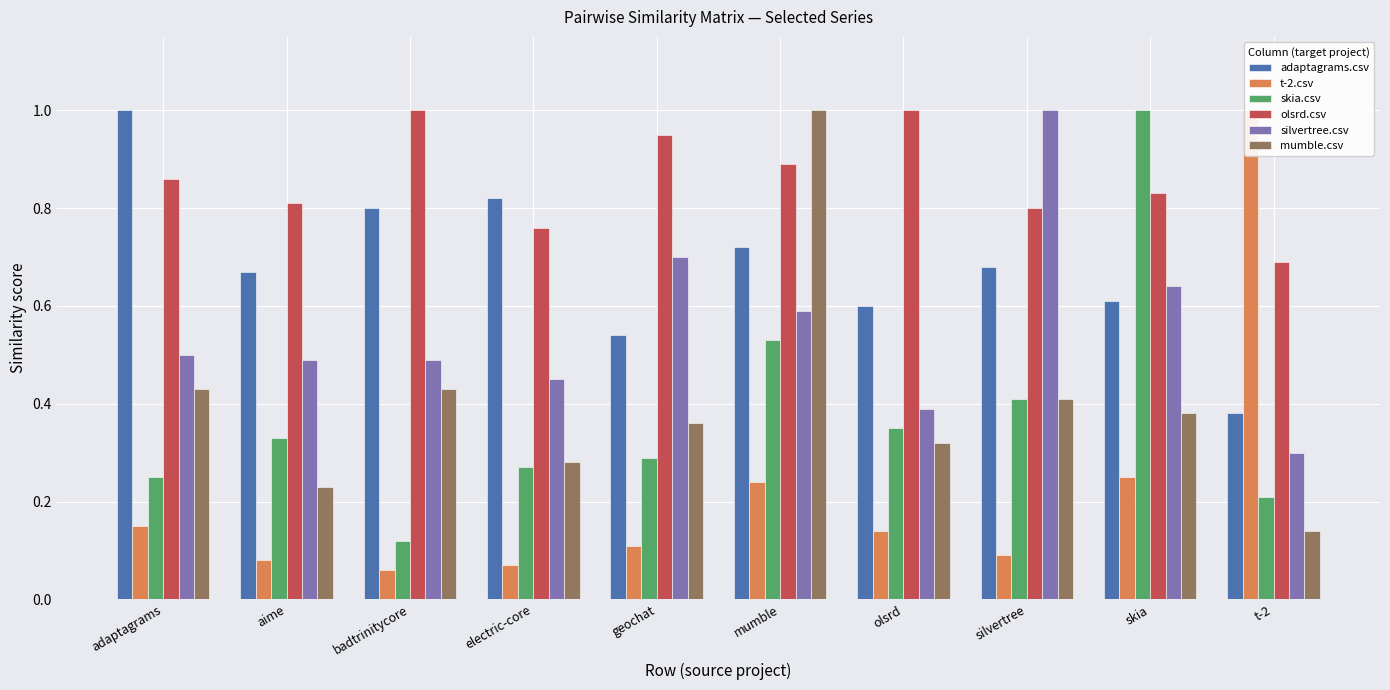

What is the maximum value shown in the chart?

1.0